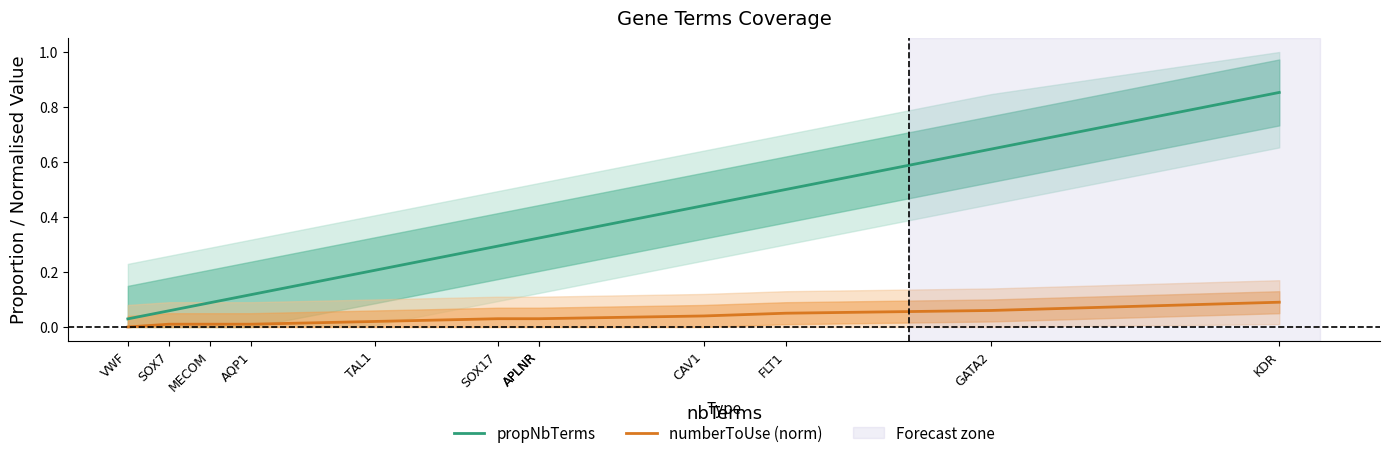

Does the chart display data point markers on the line(s)?

No